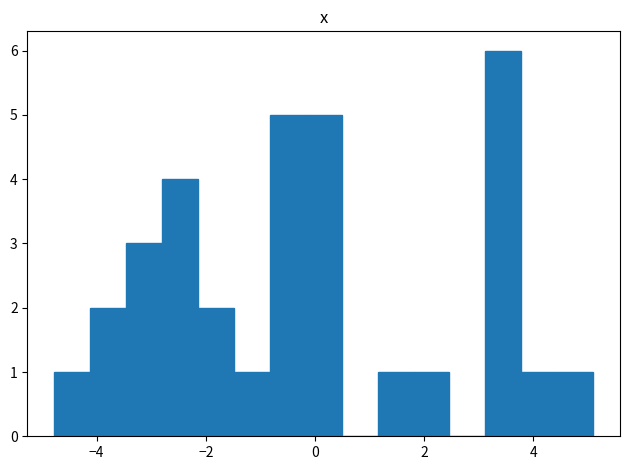

Around what value on the x-axis is the tallest bar? Give the approximate position of its centre, as read against the axis.

3.4